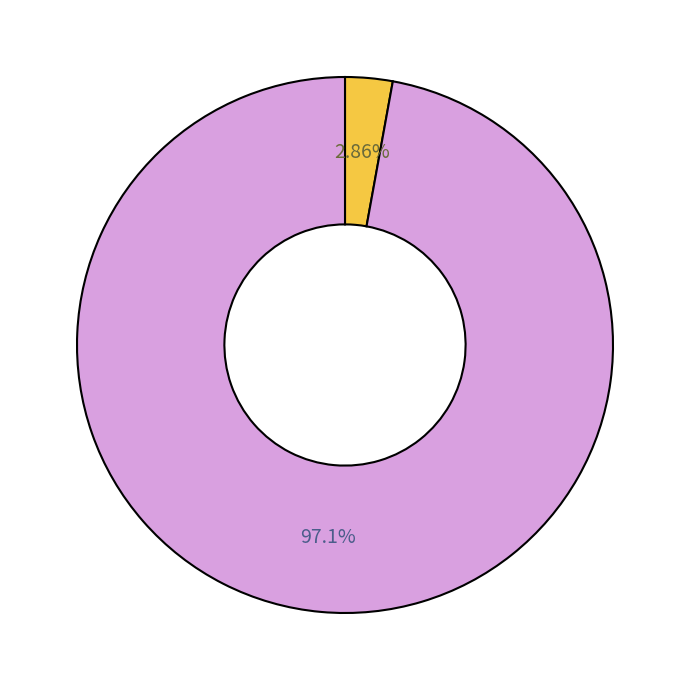

Is there any slice that represents more than half of the pie?

Yes